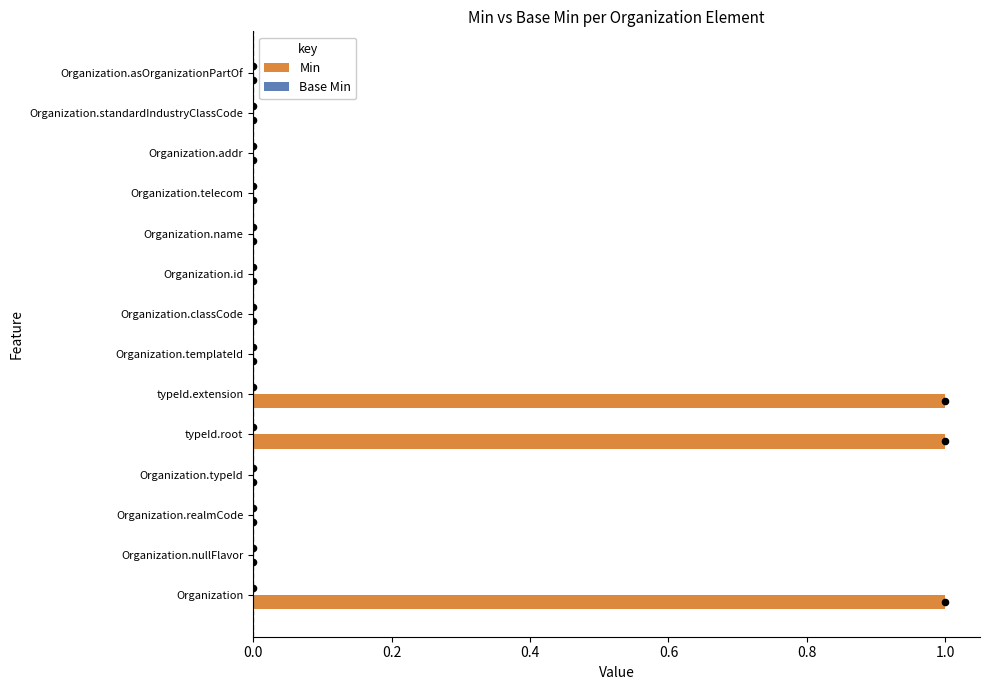

The Min series shows 0 at Organization.telecom. True or false?

True